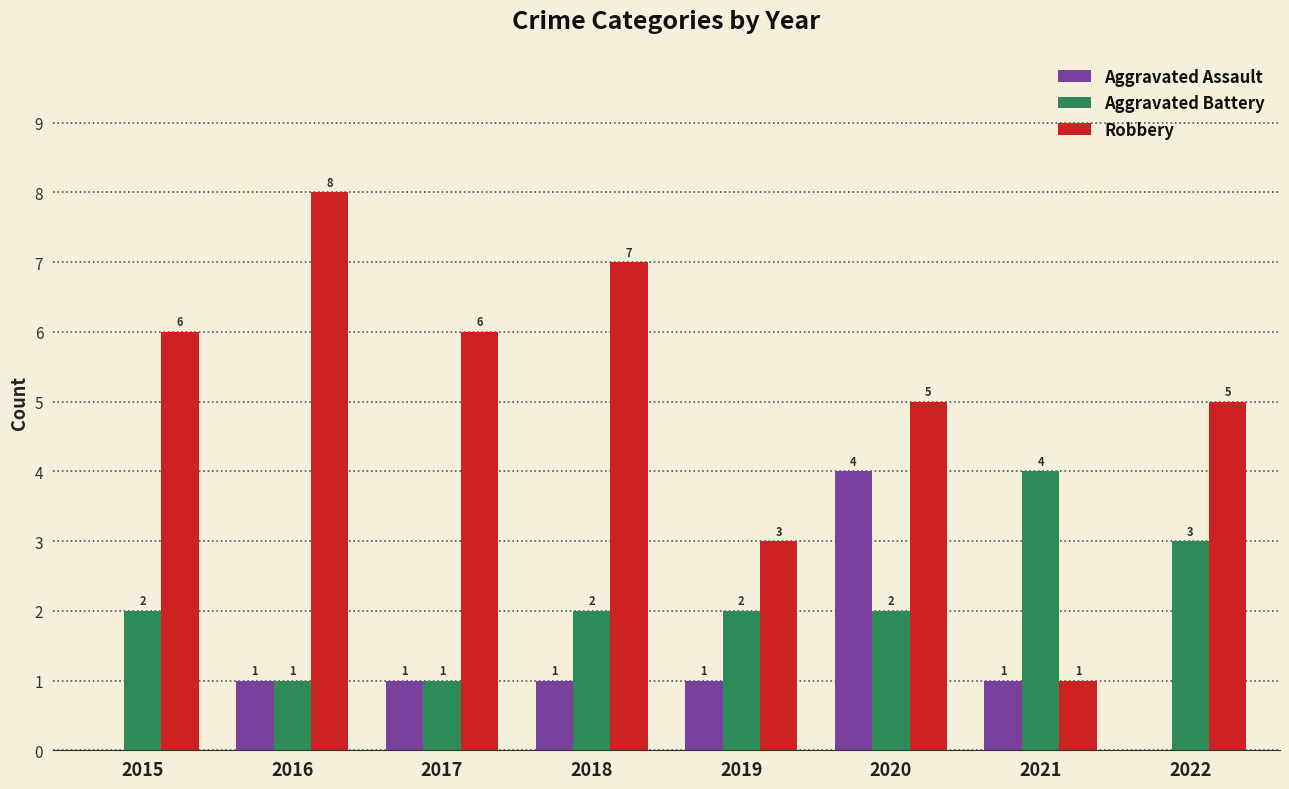

What is the sum of the Aggravated Battery values at 2021 and 2015?

6